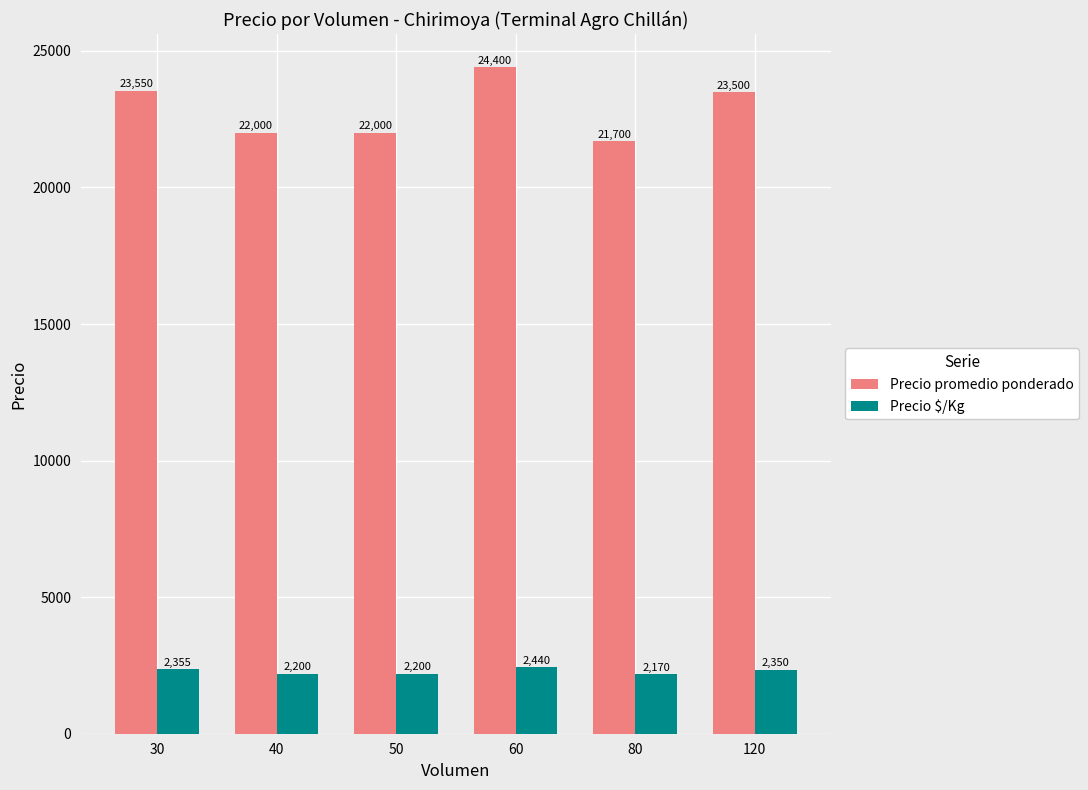

What is the highest value of the Precio $/Kg series?

2440